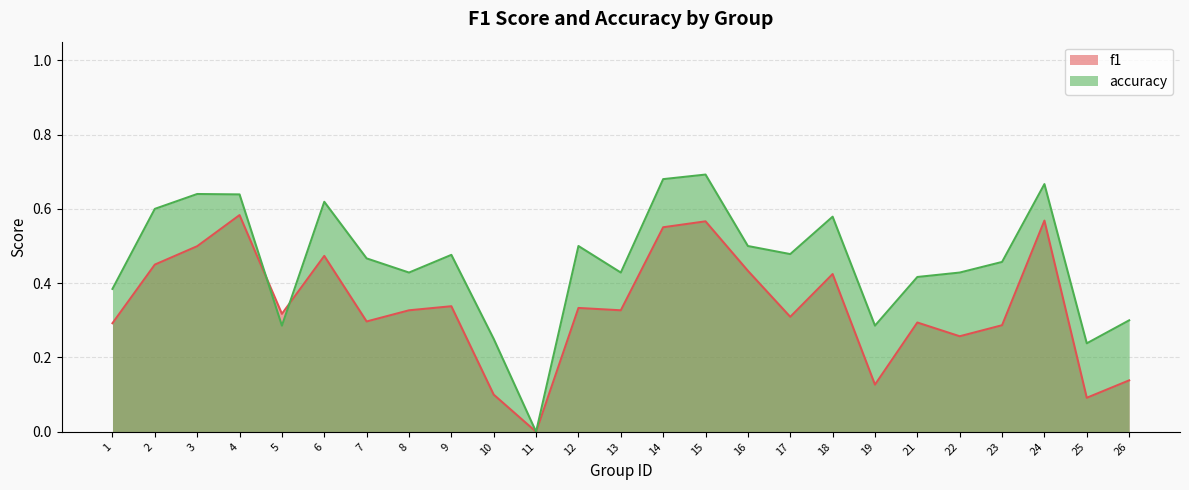

What is the maximum value for accuracy?

0.7